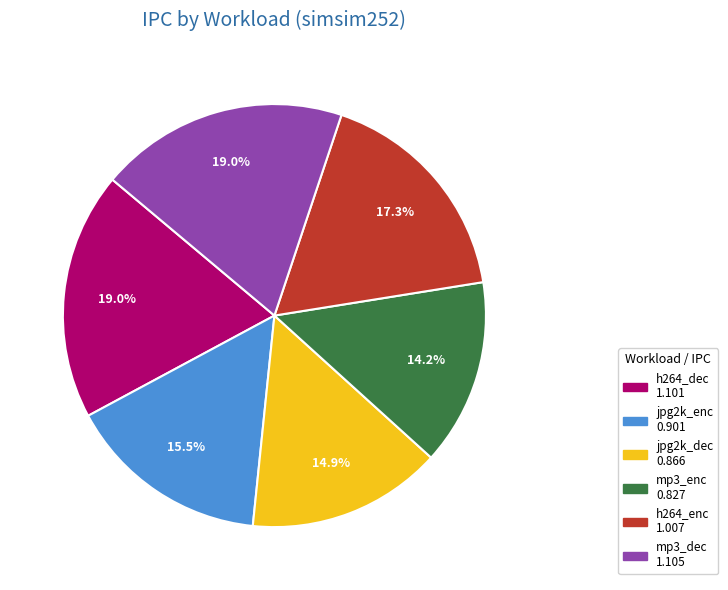

What is the total percentage of jpg2k_dec and h264_dec?

33.9%